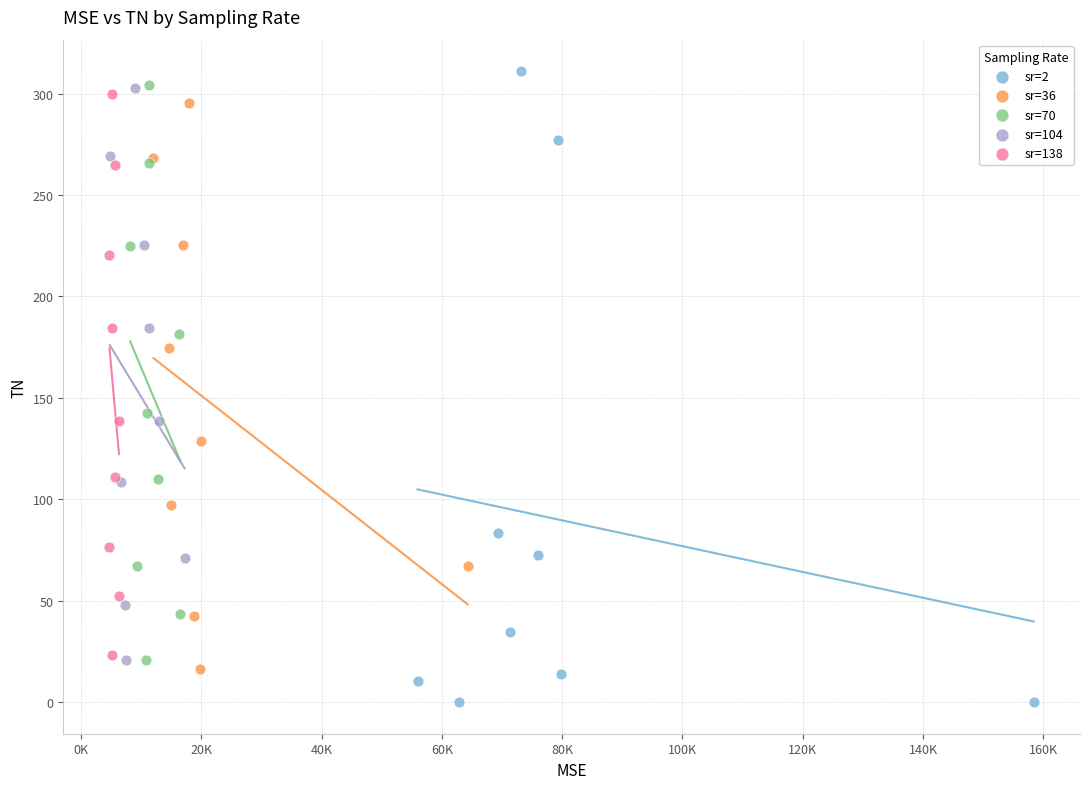

Which series has the largest Y range (max minus min)?

sr=2